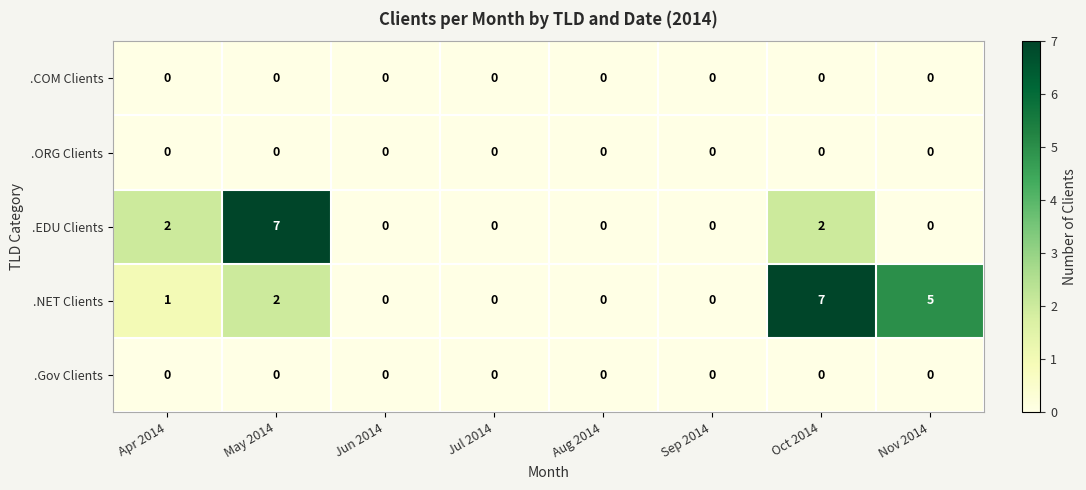

What is the total value across all series at May 2014?

9